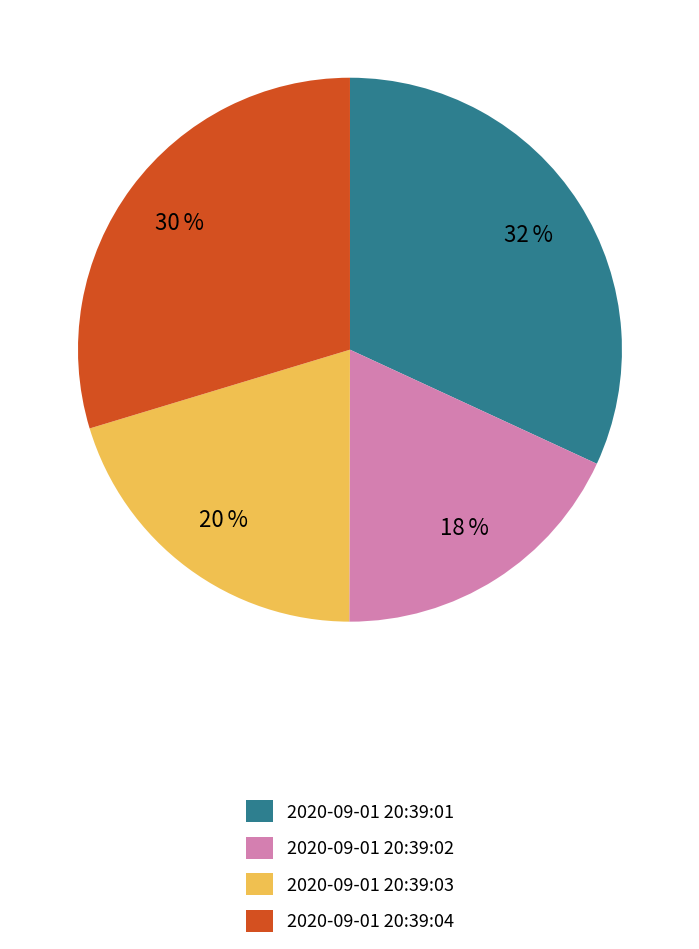

Which slice is the smallest?

2020-09-01 20:39:02